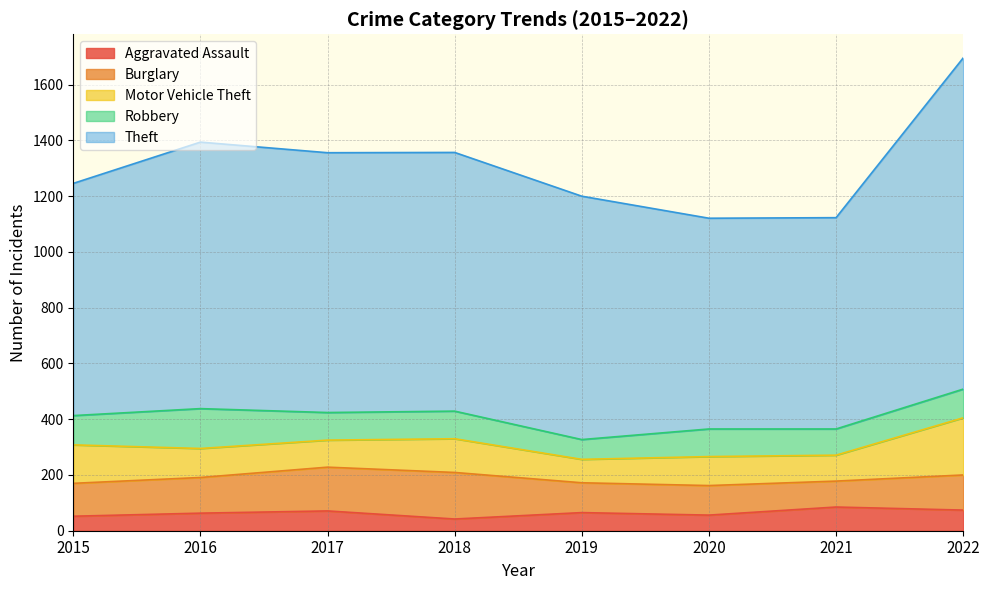

True or false: Motor Vehicle Theft and Aggravated Assault cross at least once.

False